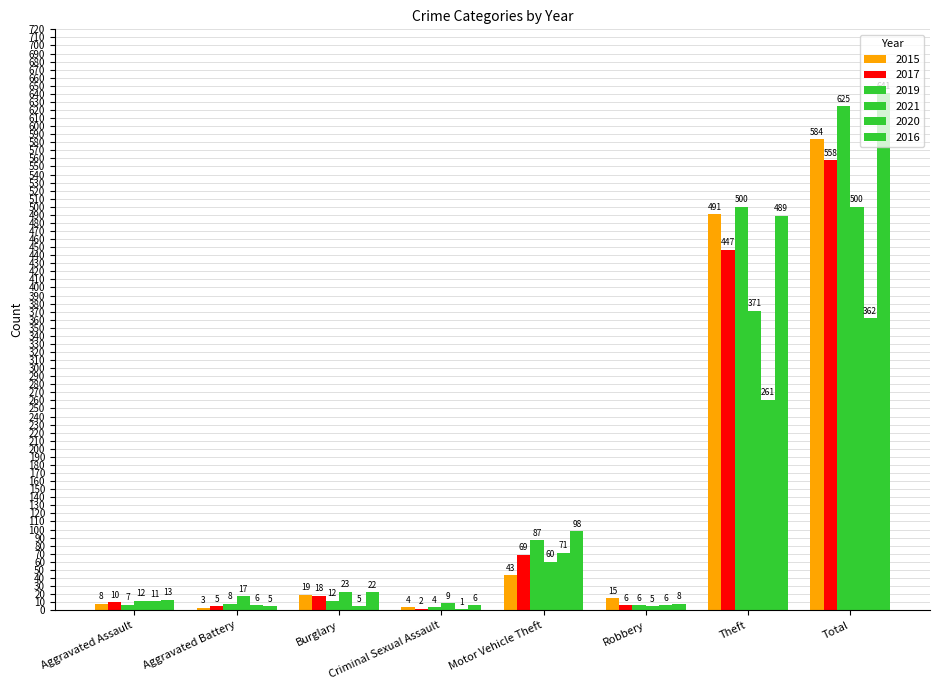

Between Aggravated Assault and Criminal Sexual Assault, which series saw the biggest shift?

2020